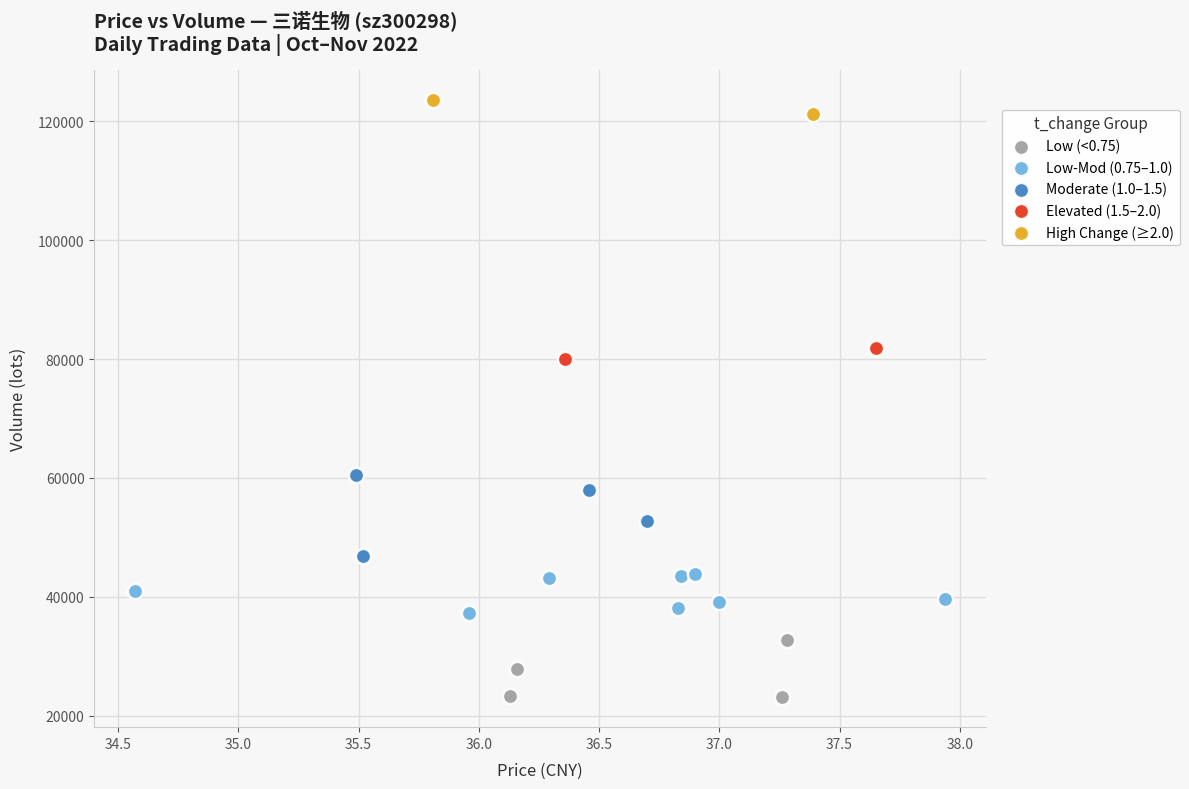

Which series contains the highest Y value?

High Change (≥2.0)